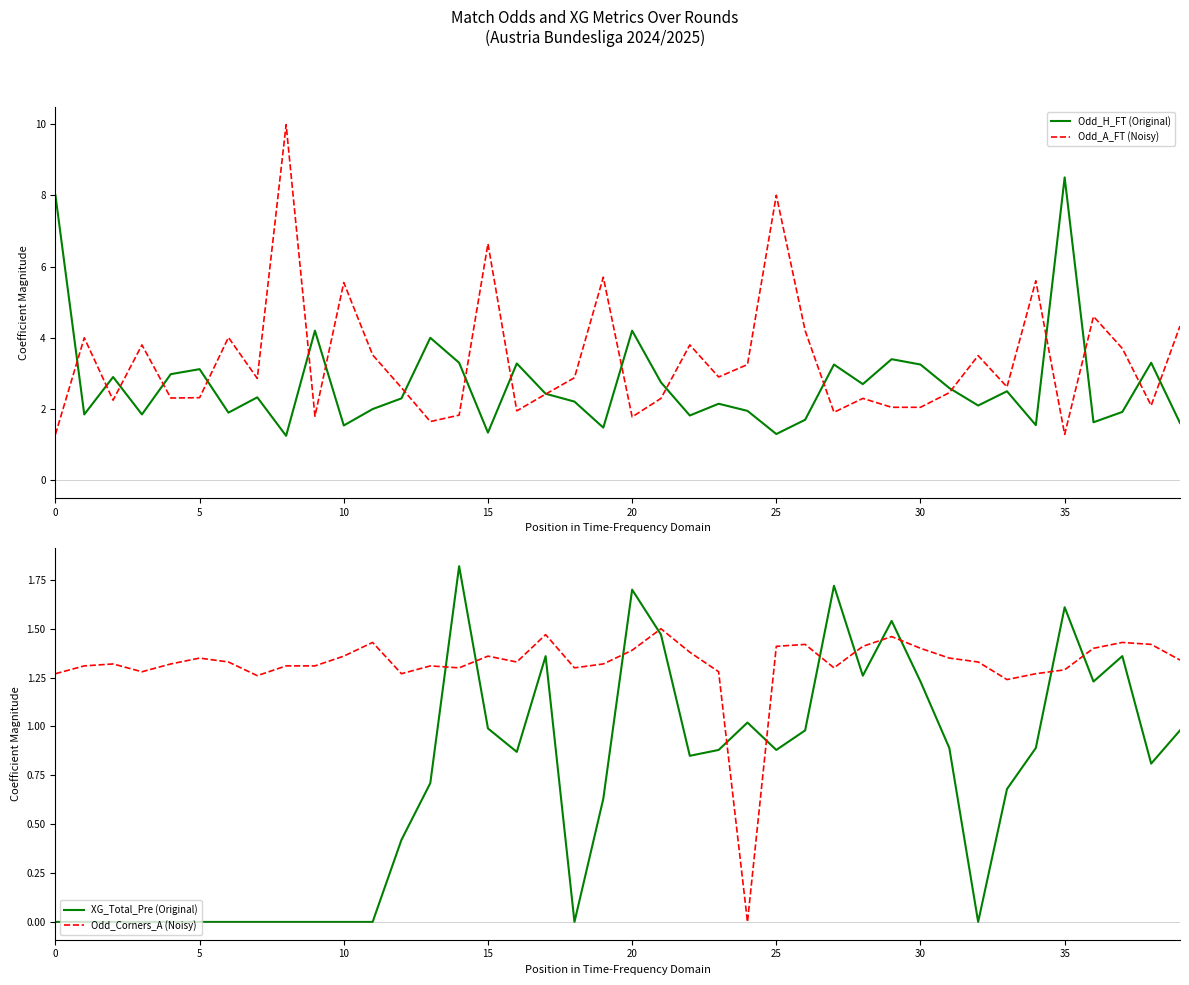

The Odd_A_FT (Noisy) series shows 6.6 at 15. True or false?

True